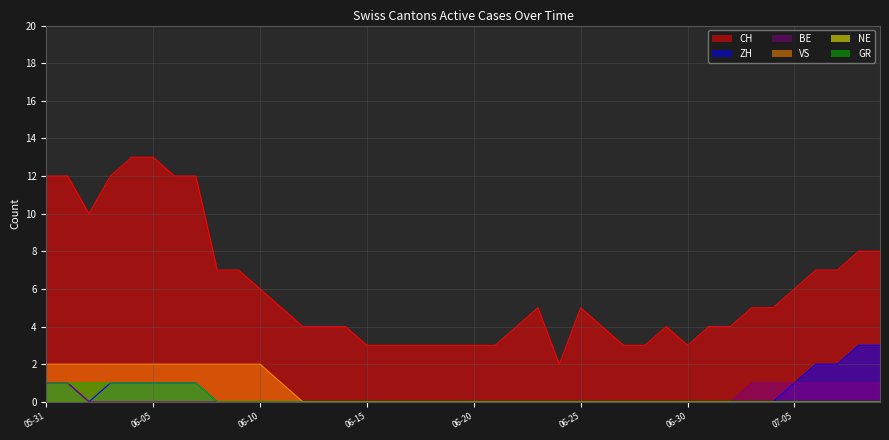

How many GR values are between 0 and 1?

40